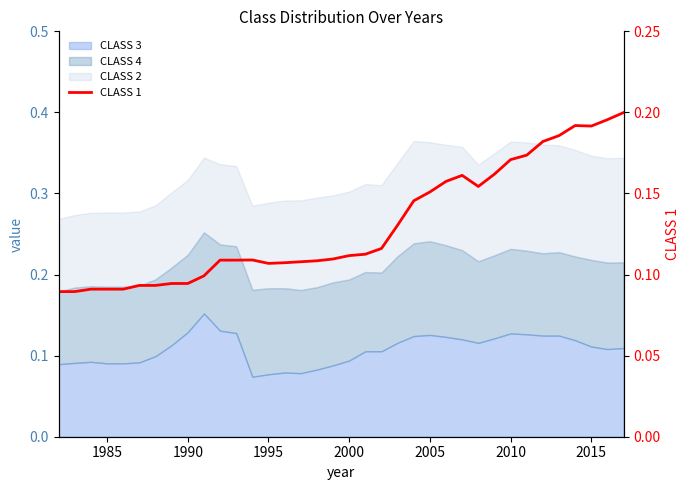

How many points are lower than both their immediate neighbors (excluding endpoints)?

3